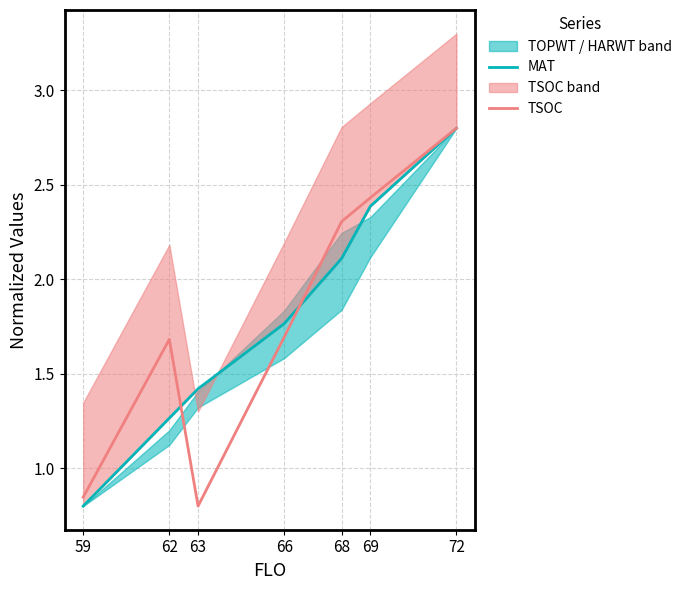

What is the difference between the maximum and minimum values in the MAT series?

2.0